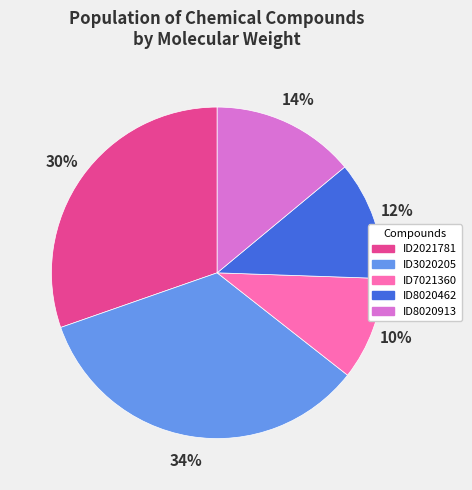

Is there any slice that represents more than half of the pie?

No